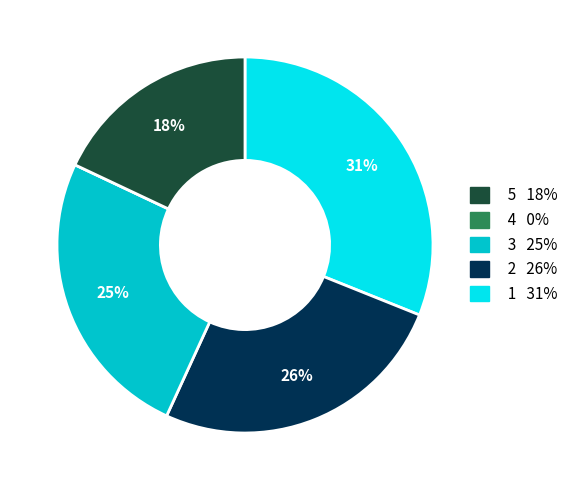

To the nearest percent, what is the difference between the largest and smallest slice percentages?

31%